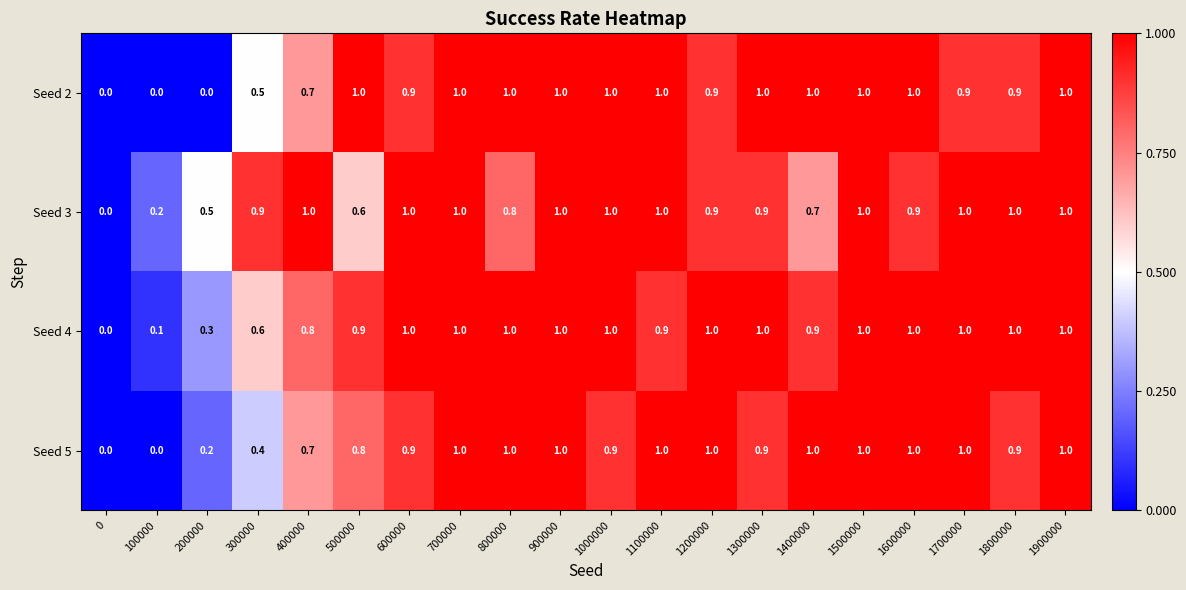

Is it true that Seed 5 equals 1.5 at 800000?

False